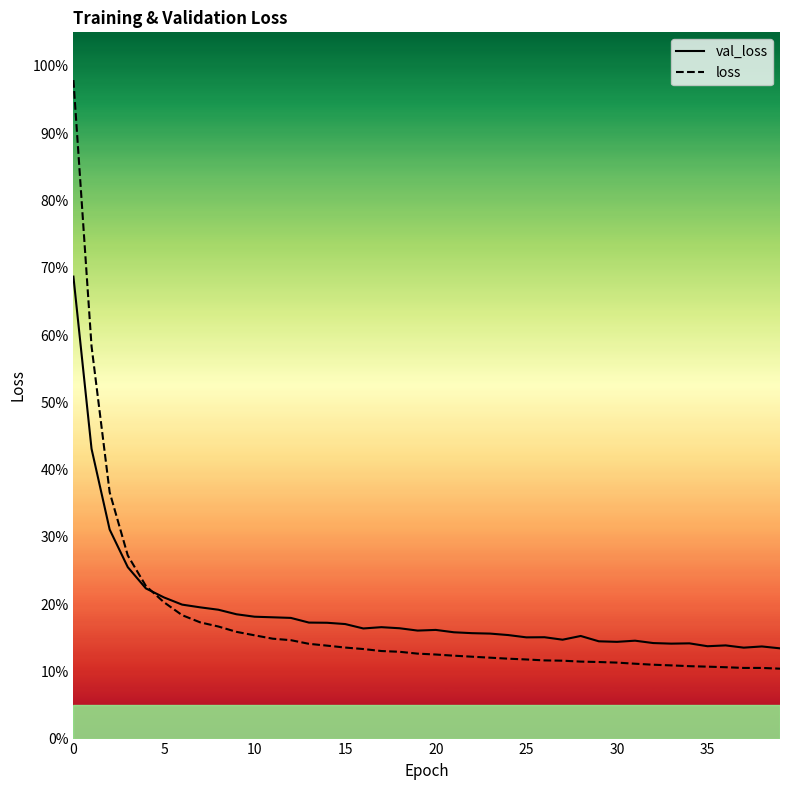

What is the difference between the maximum and minimum values in the loss series?

0.9